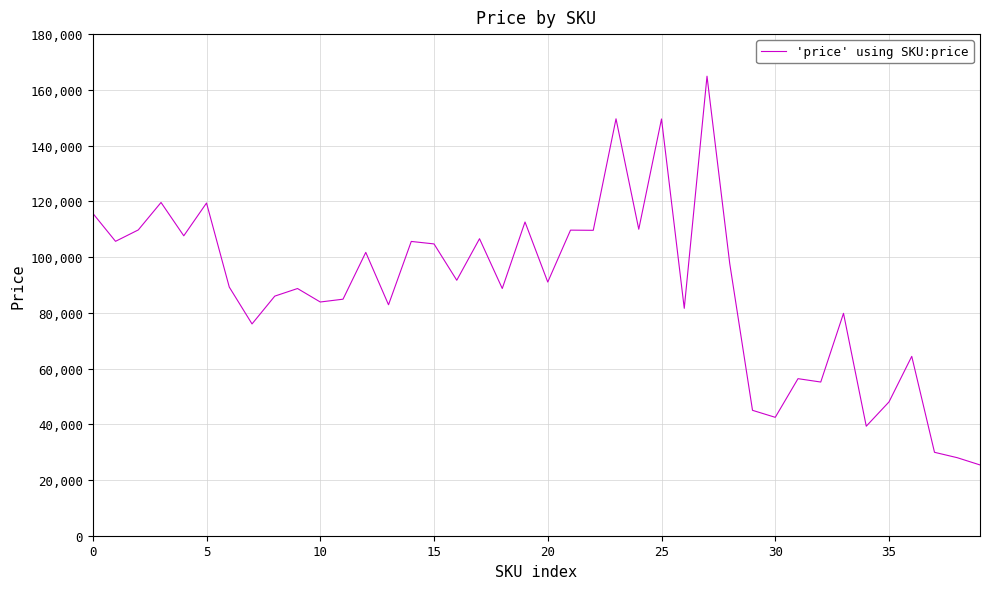

What is the minimum value shown in the chart?

25401